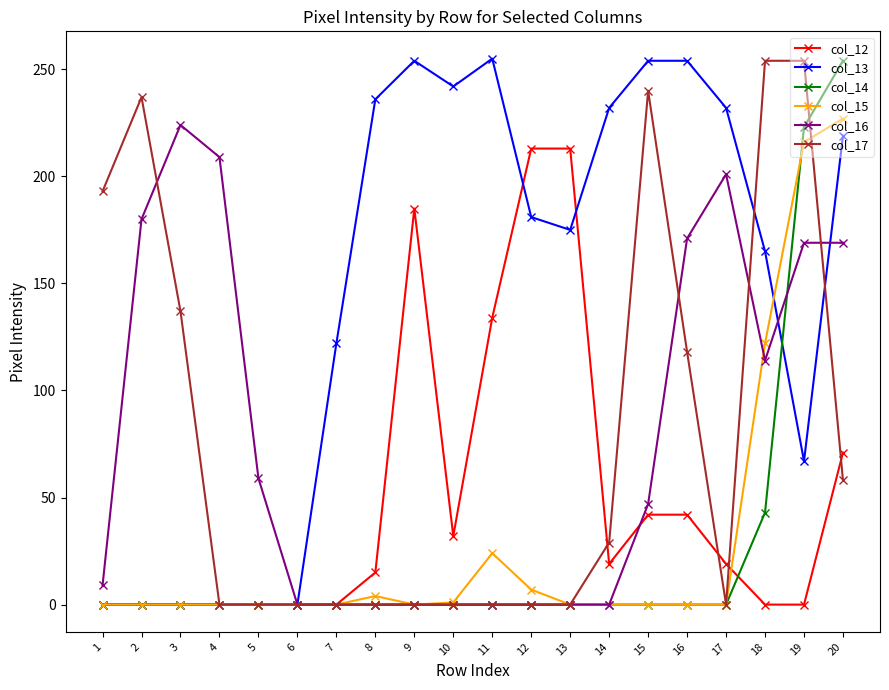

Is the value of col_17 at 12 greater than the value of col_12 at 12?

No